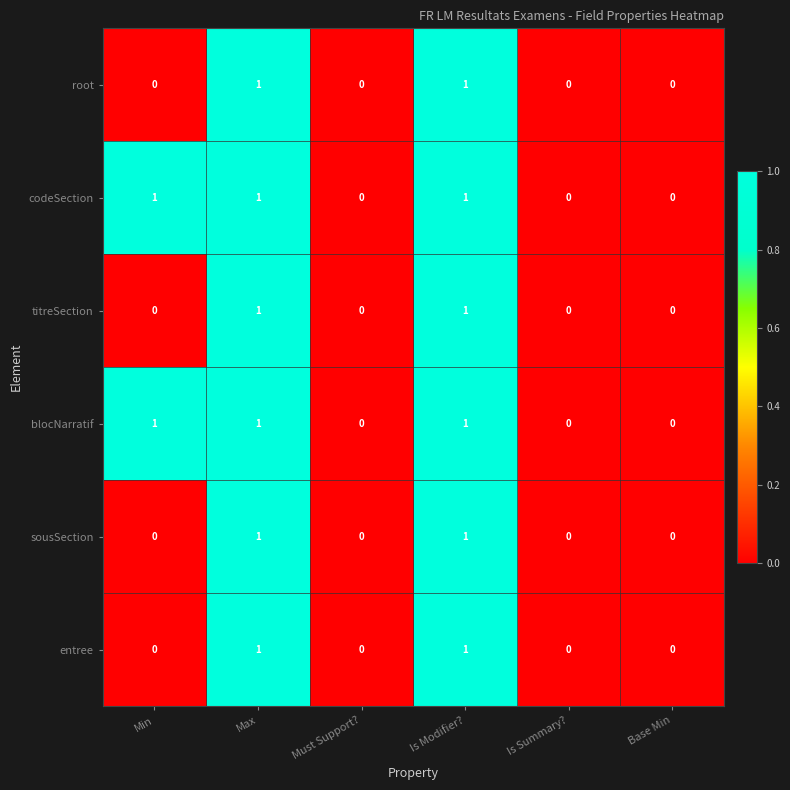

How many distinct data groups are displayed?

6